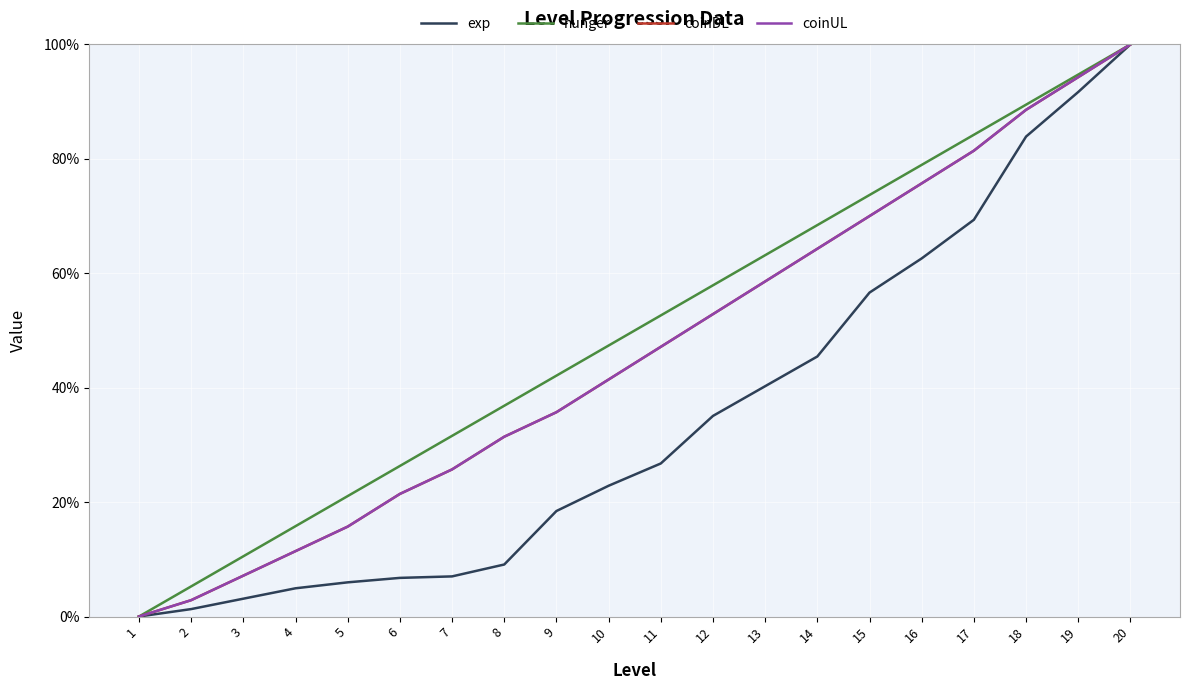

List the series in order of their peak value, highest first.

exp, hunger, coinDL, coinUL